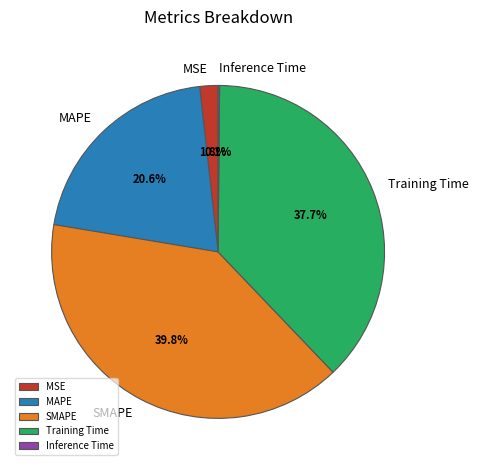

What percentage do MAPE and SMAPE together represent?

60.4%